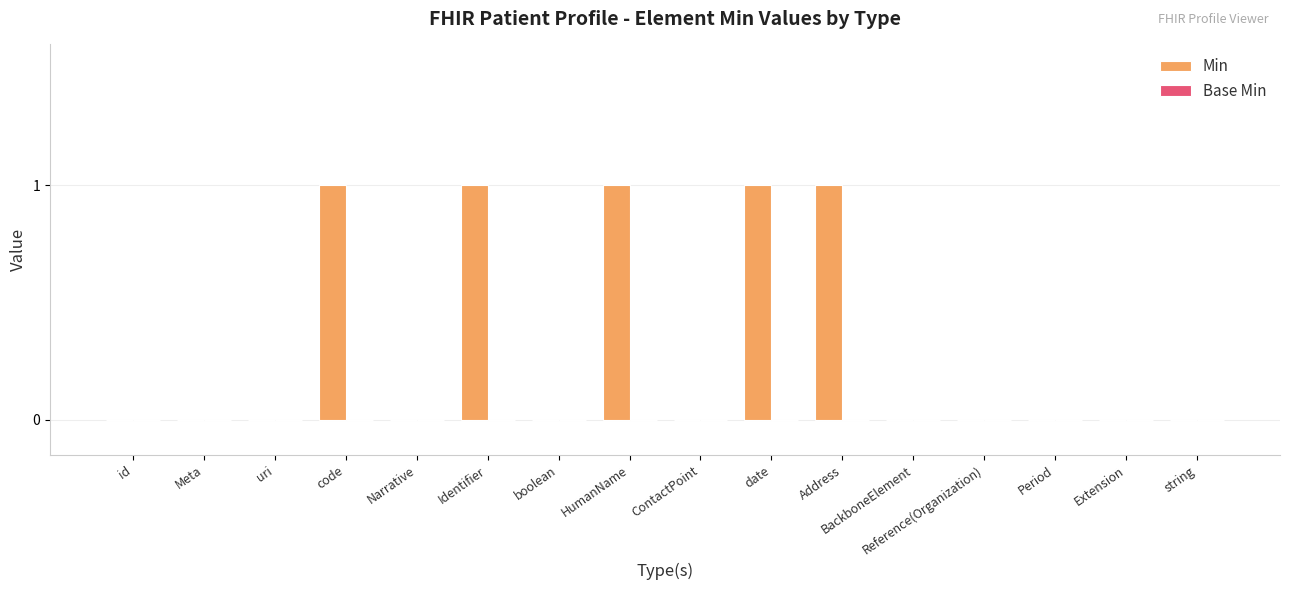

Is it true that the value at Reference(Organization) is 0?

True